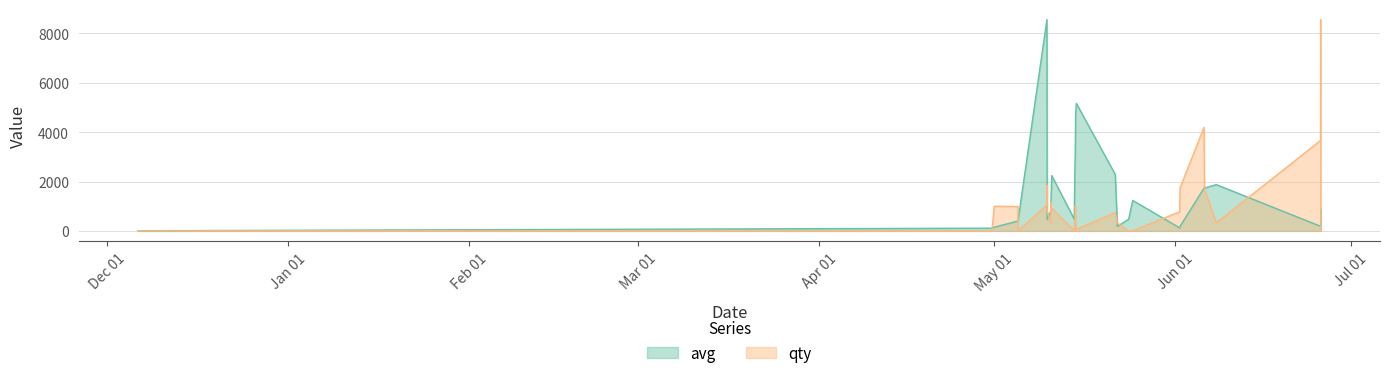

How many values in the qty series exceed 744?

17